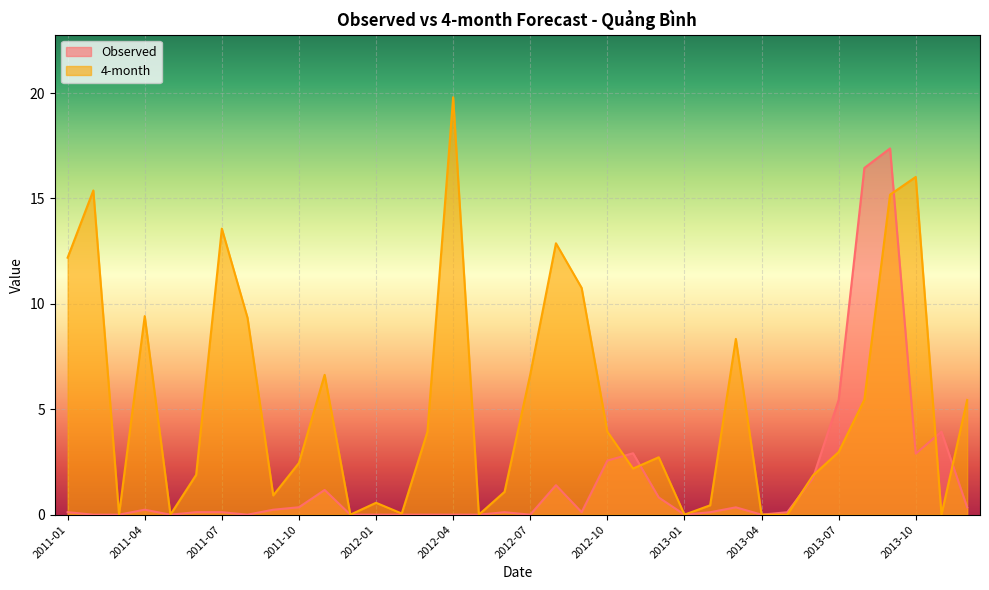

The value of Observed at 2012-12 is 1.4. True or false?

False